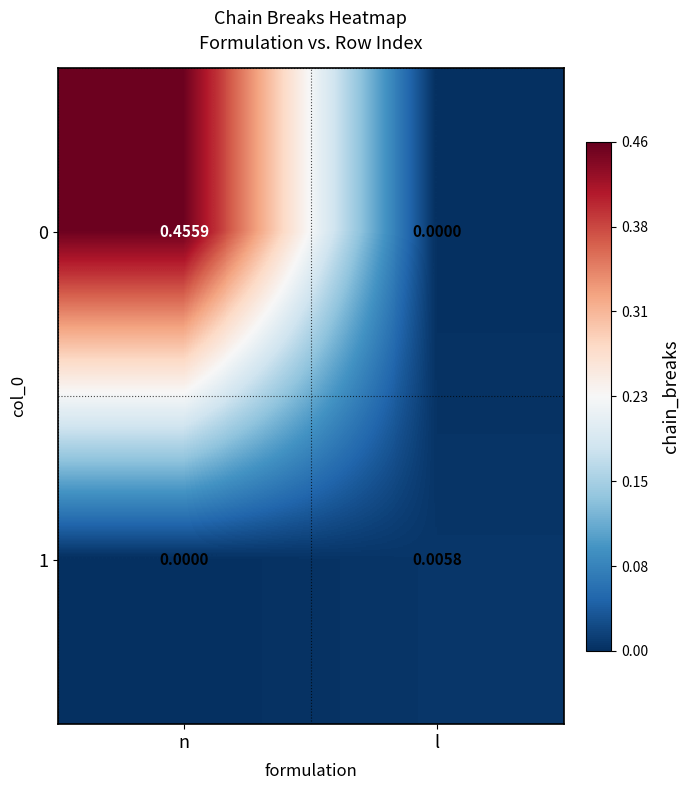

Rank the categories by 0 value from highest to lowest.

n, l